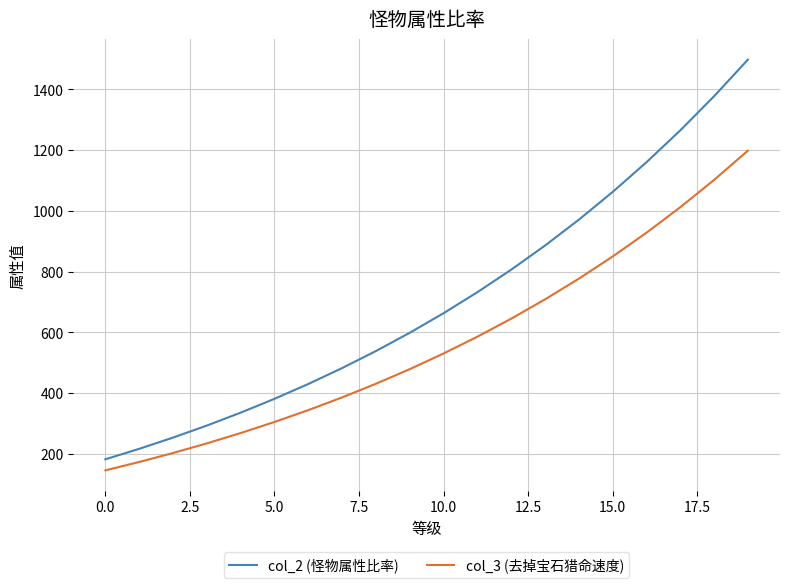

List the series in order of their peak value, lowest first.

col_3 (去掉宝石猎命速度), col_2 (怪物属性比率)